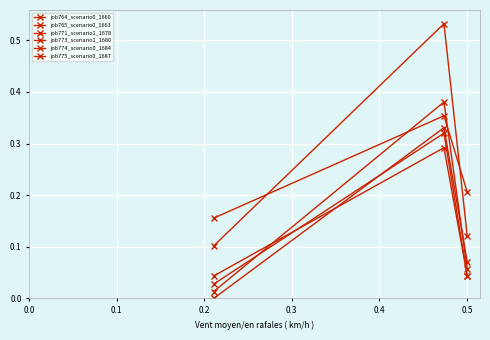

Count the number of categories in the chart.

3